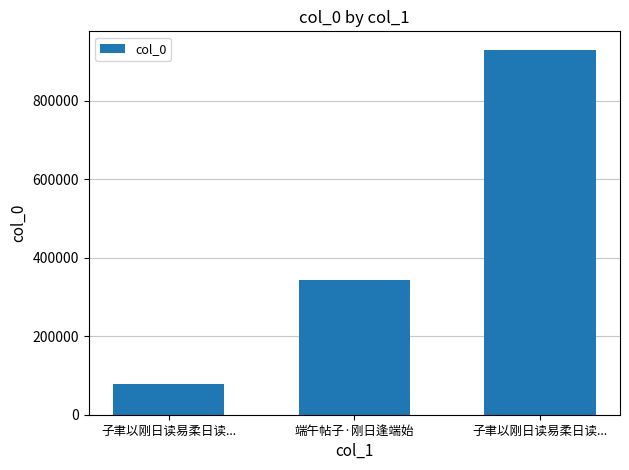

Count the number of categories in the chart.

3